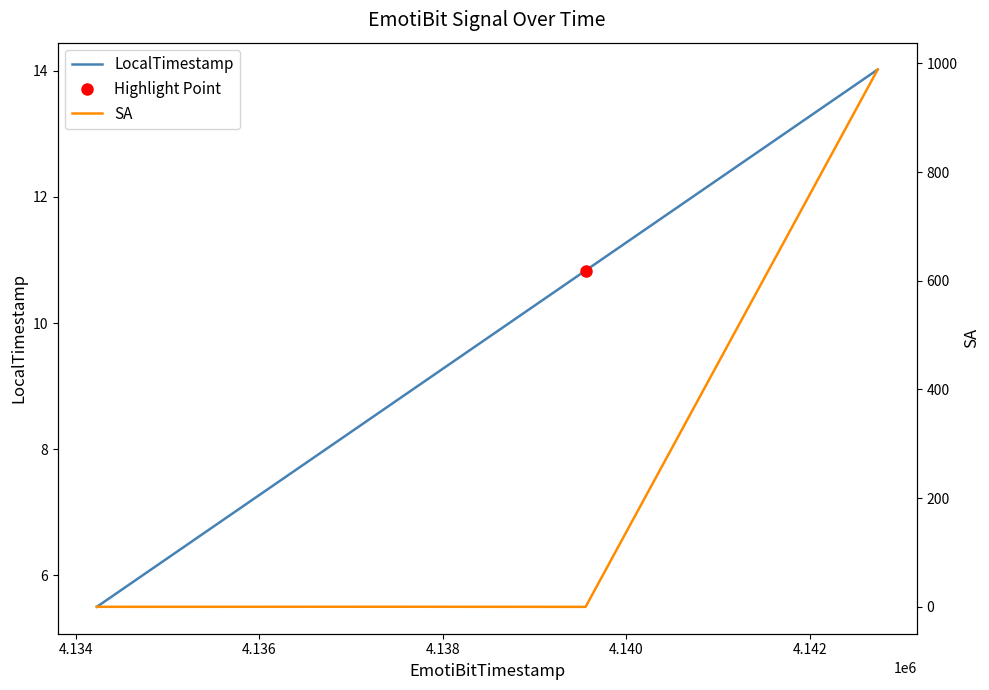

True or false: LocalTimestamp has more than 1 interior local peaks.

False